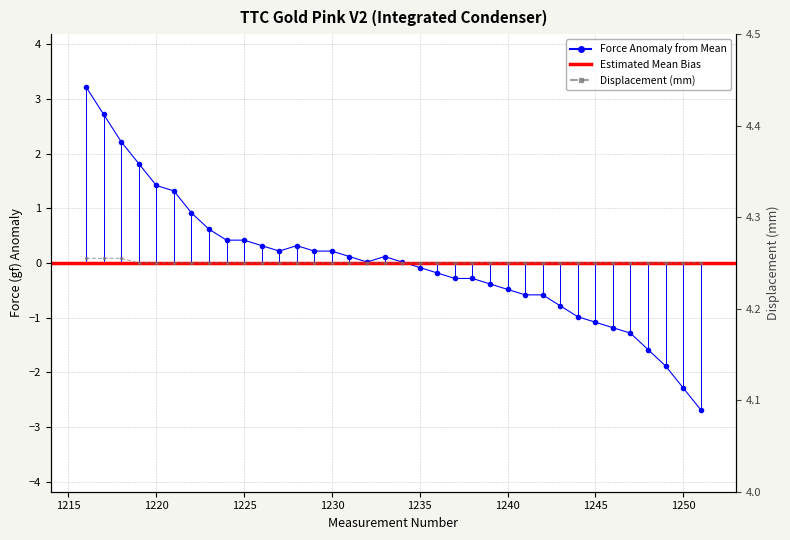

The value of Force (gf) at 1240 is -0.5. True or false?

True